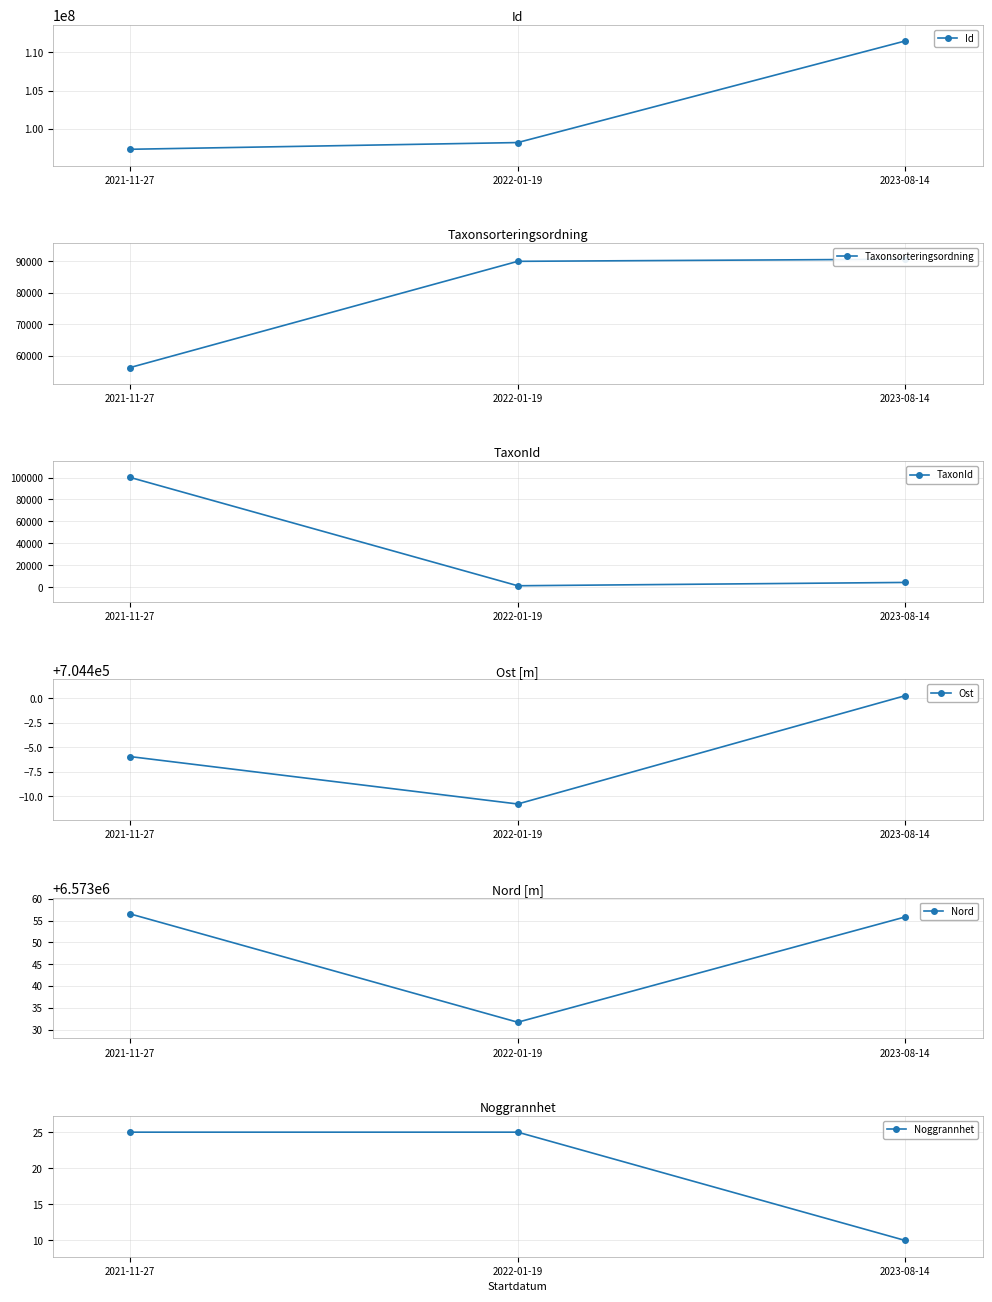

How many data points in Noggrannhet are less than 25?

1